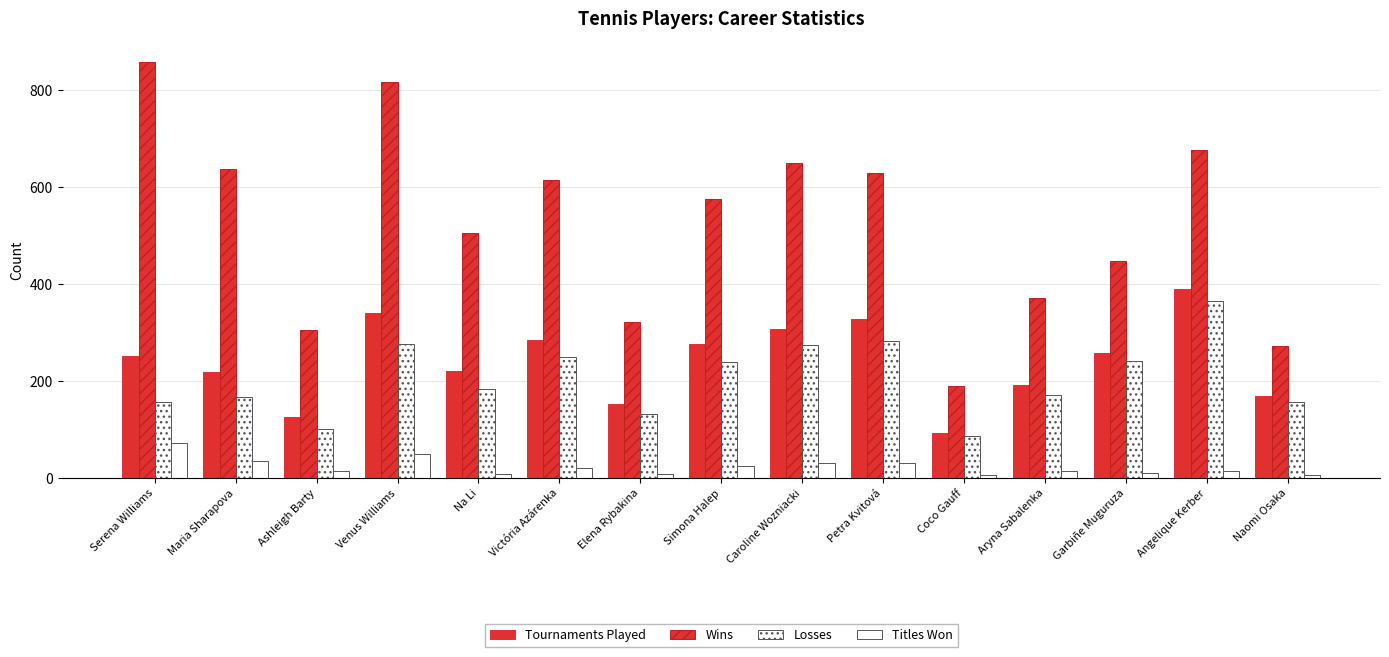

What is the label of the 13th bar from the left?

Garbiñe Muguruza